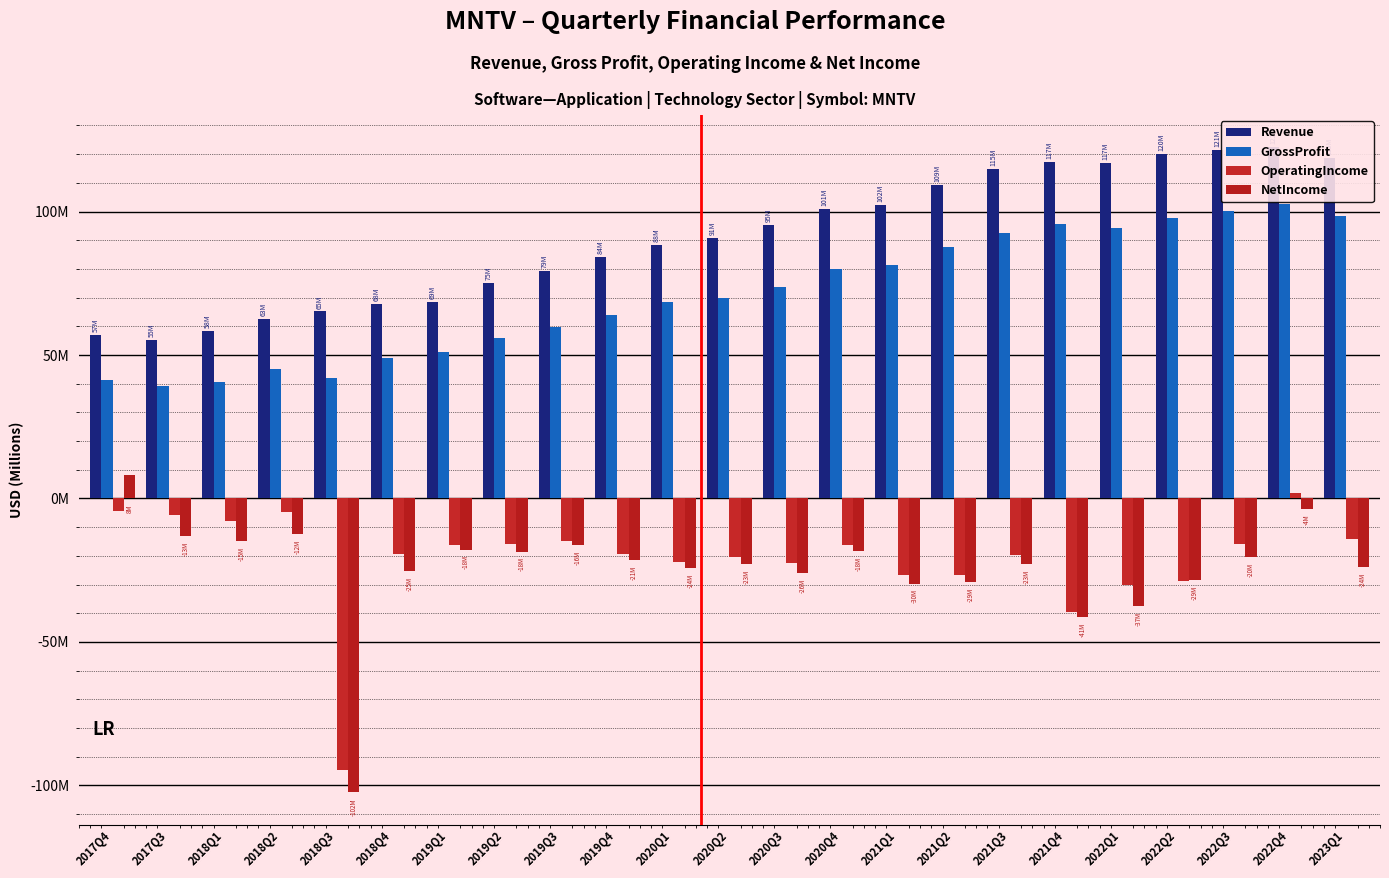

How many groups of bars are there?

23